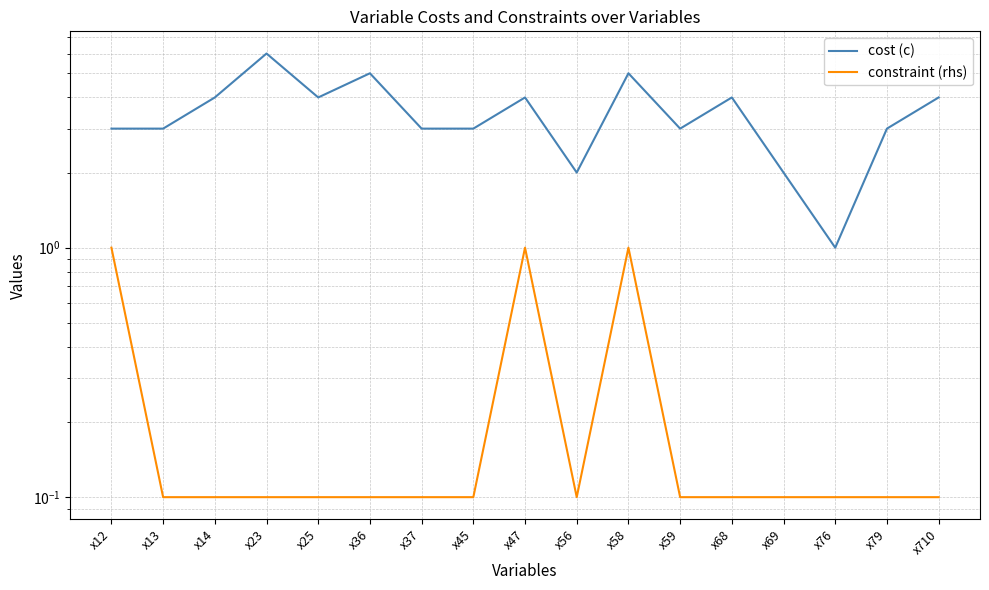

Does the chart have visible grid lines?

Yes